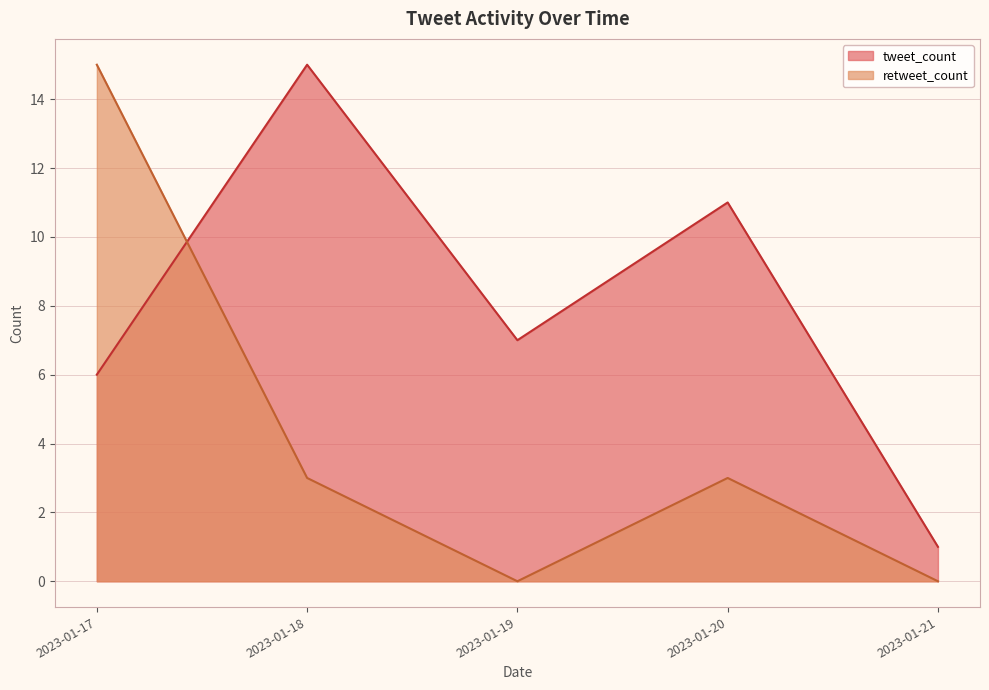

What are all the series names shown in the legend?

tweet_count, retweet_count